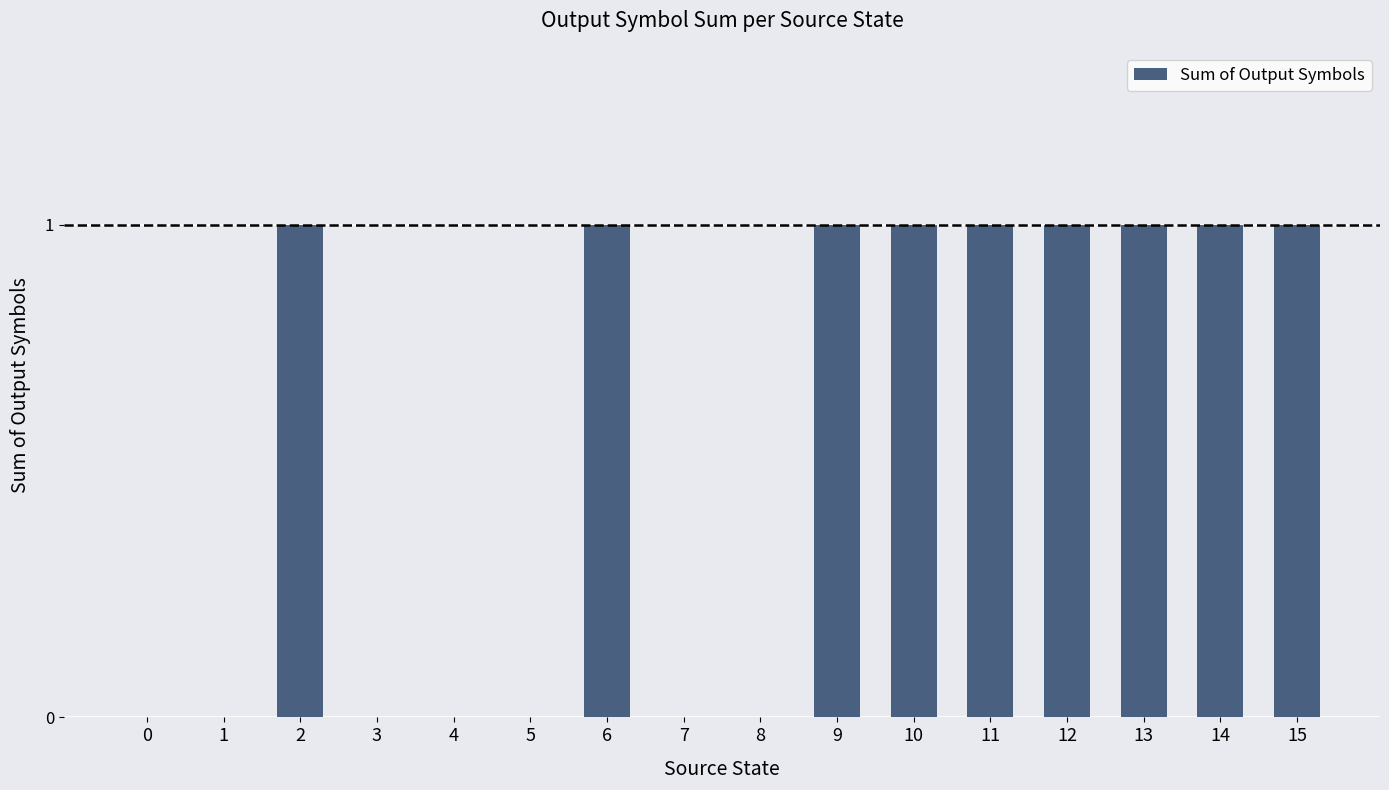

Is it true that the value at 10 is 1?

True